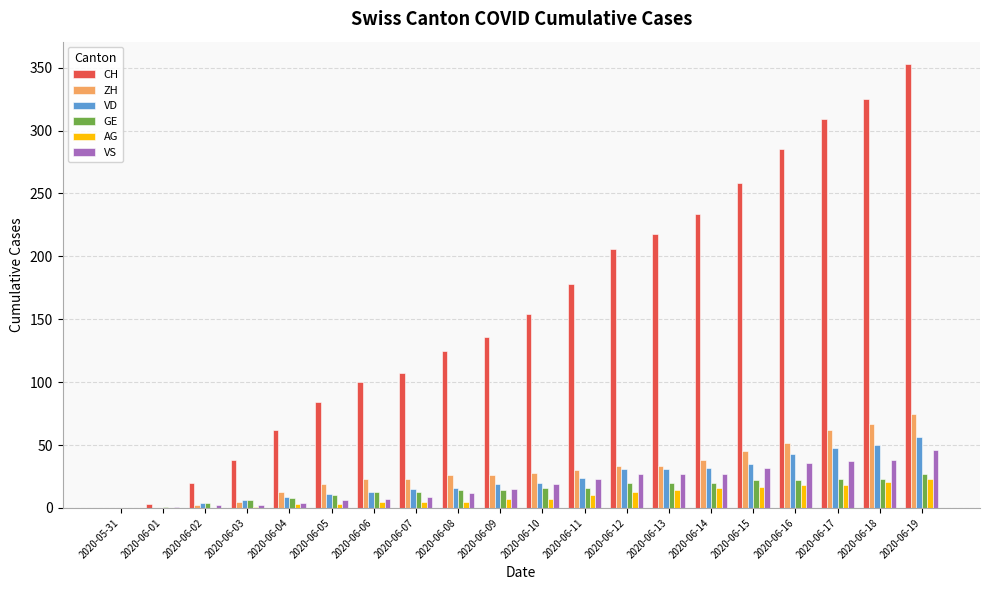

What is the highest value of the VD series?

56